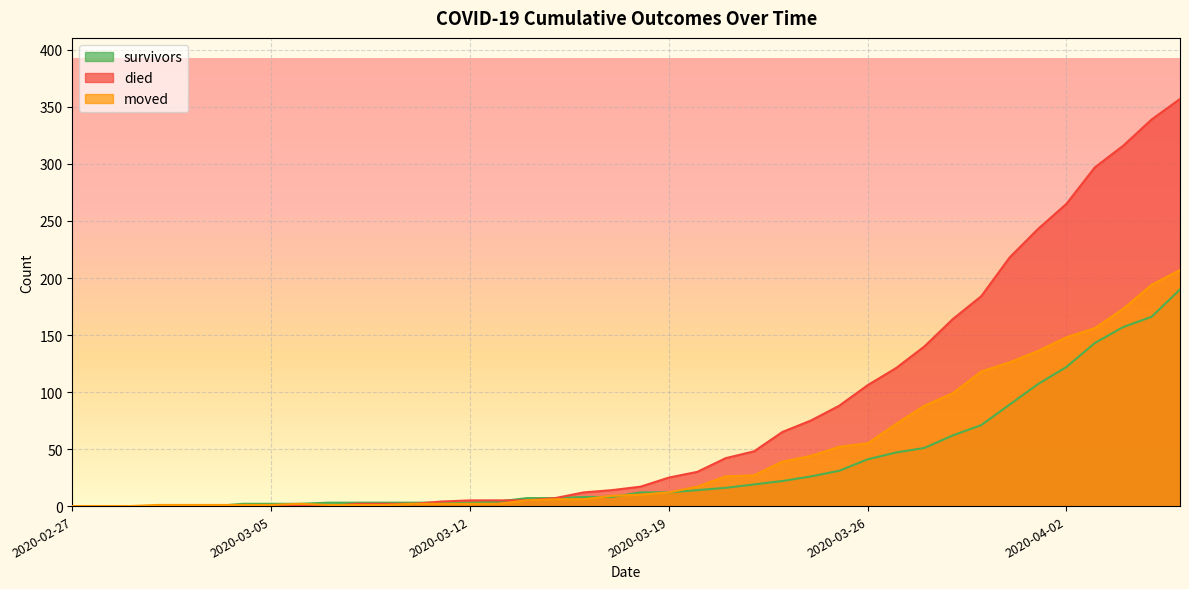

What are all the series names shown in the legend?

survivors, died, moved